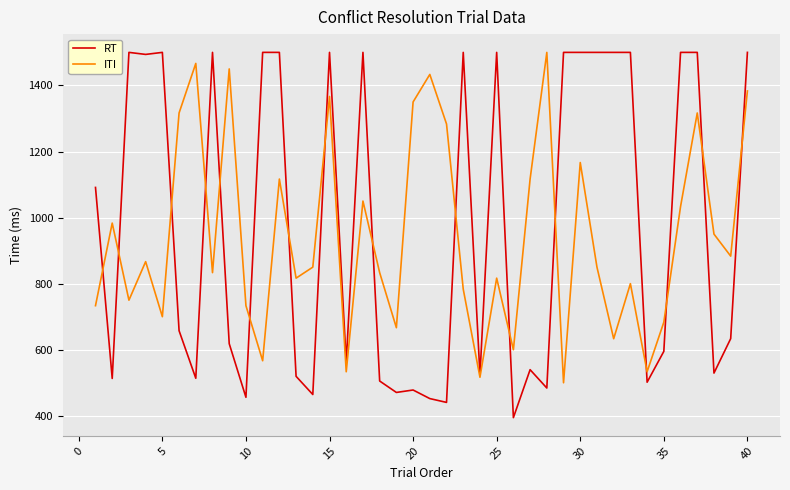

What is the lowest value of the RT series?

394.5